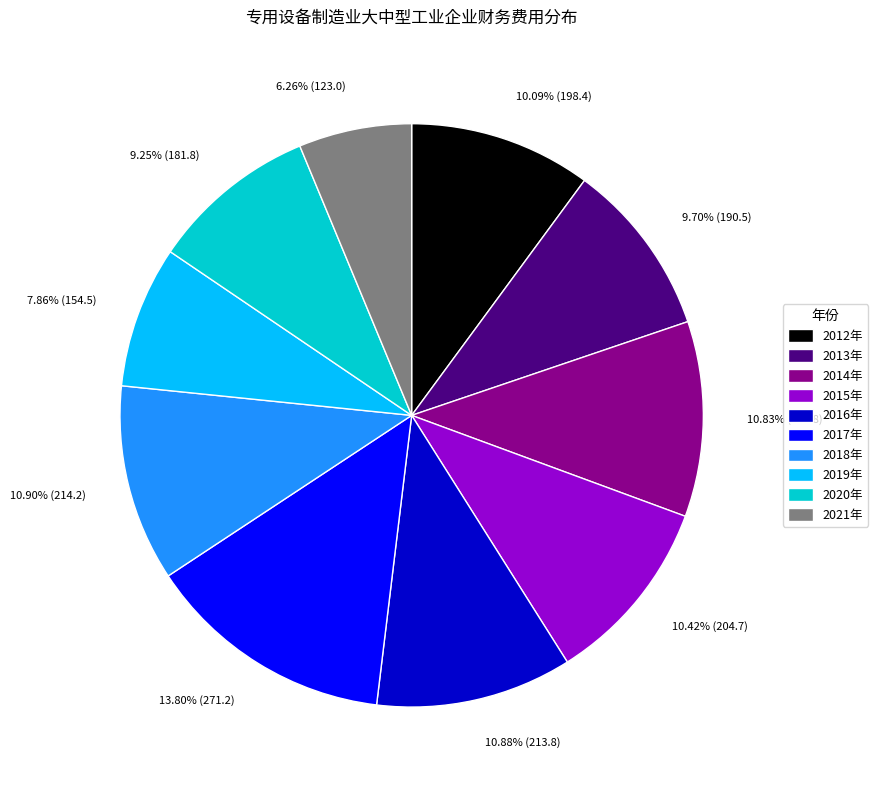

Count the number of slices in the pie.

10